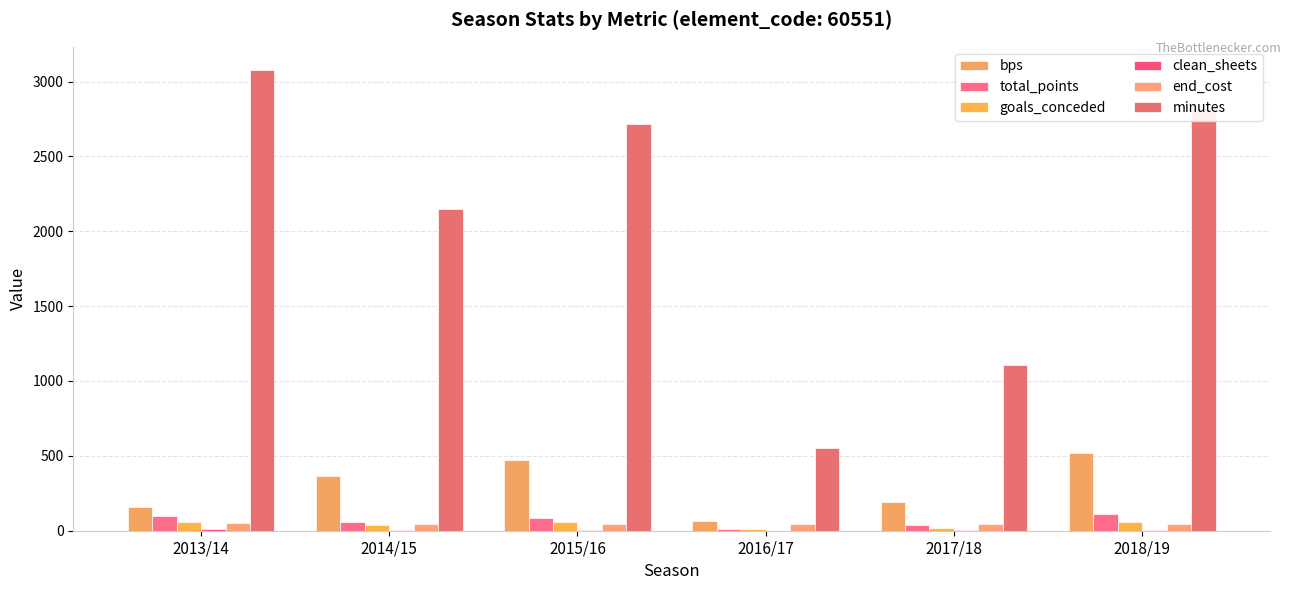

How many categories are shown in the chart?

6